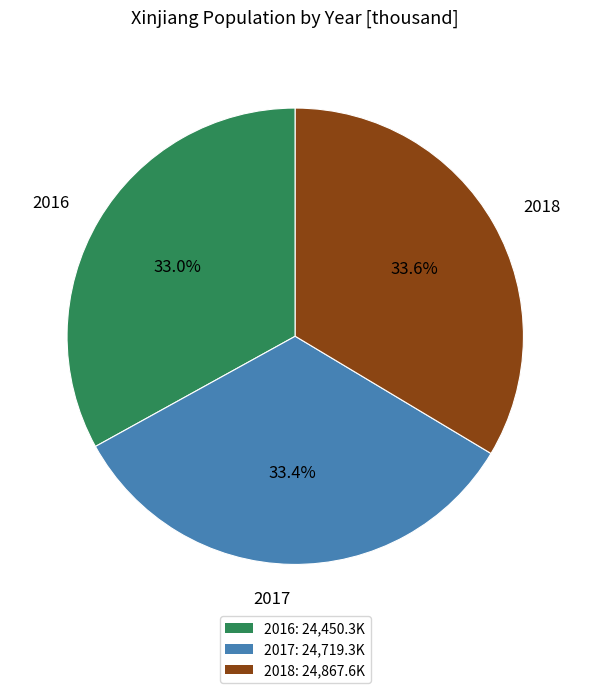

Is the sum of 2017 and 2016 greater than half?

Yes